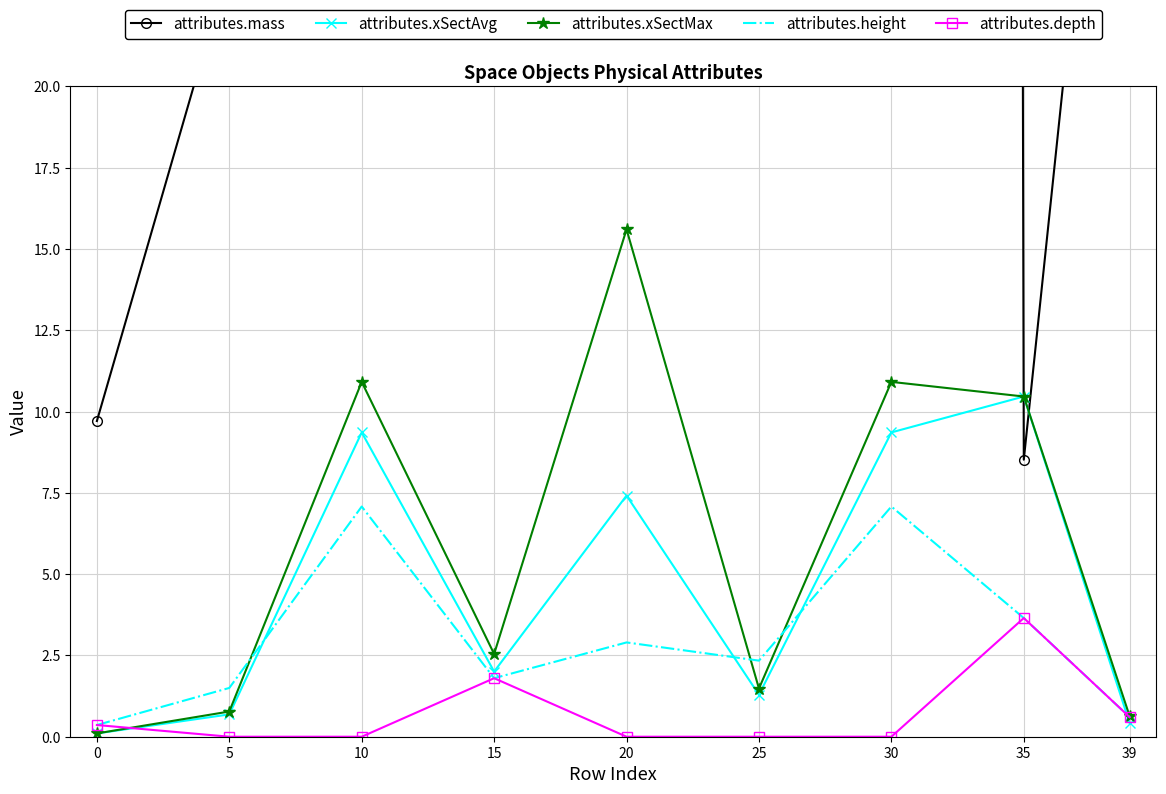

How many values in the attributes.mass series are below 132?

4